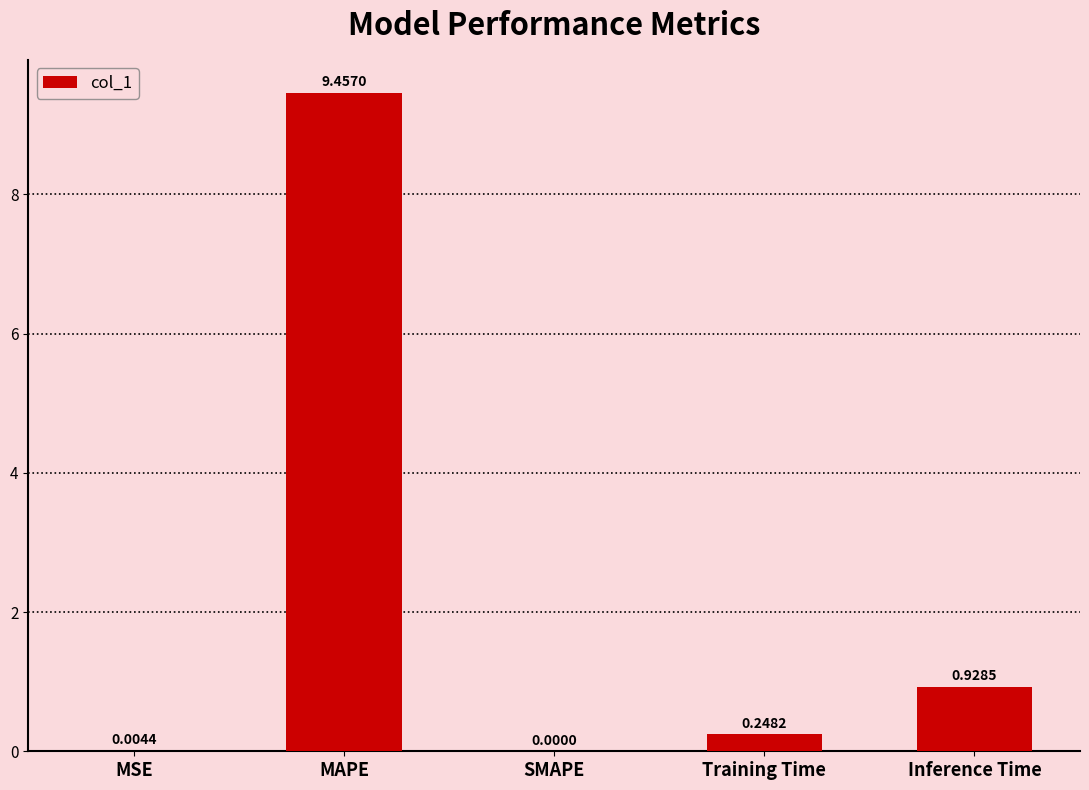

What is the change in value from SMAPE to Training Time?

+0.2